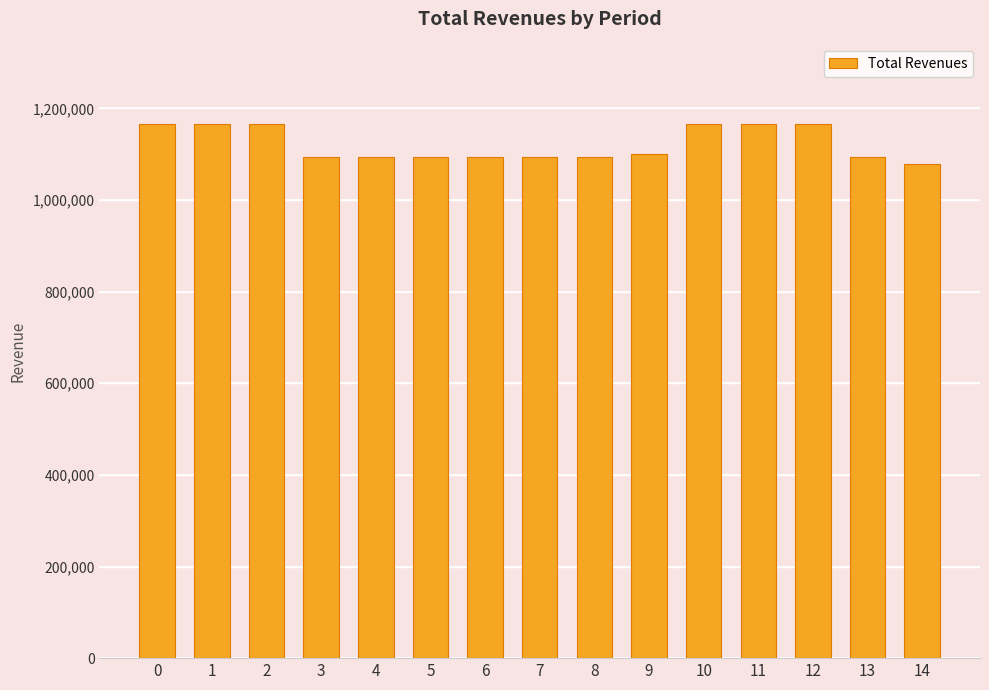

Read the value at 7.

1094933.5